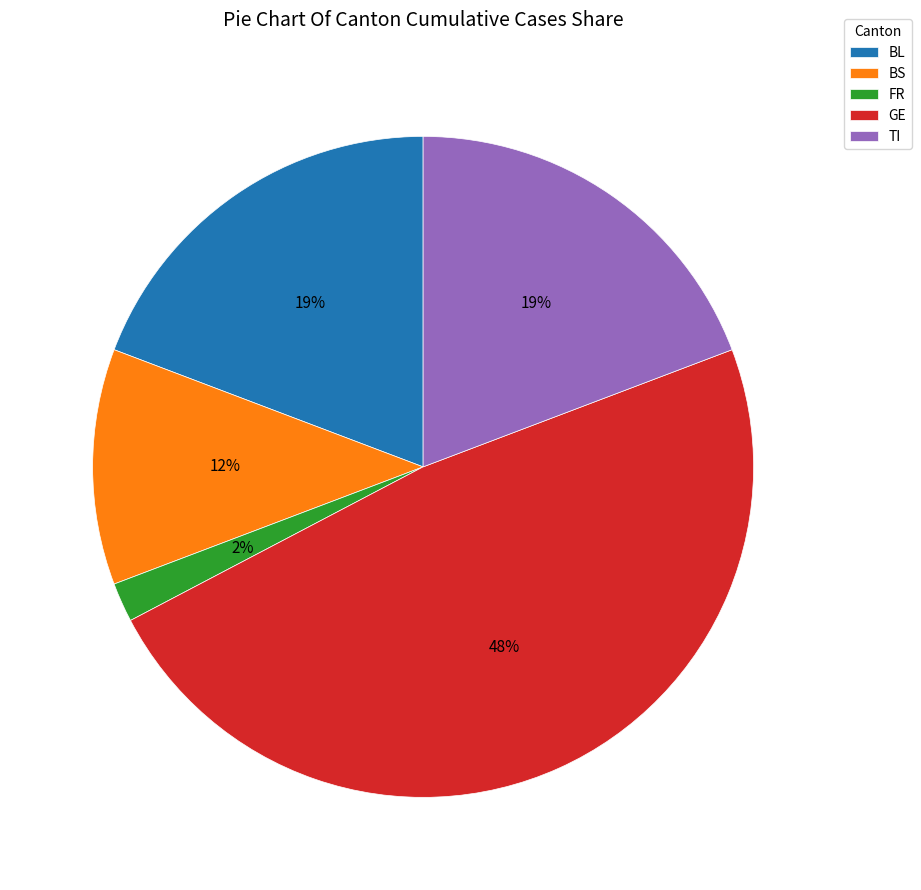

To the nearest percent, what is the difference between the largest and smallest slice percentages?

46%